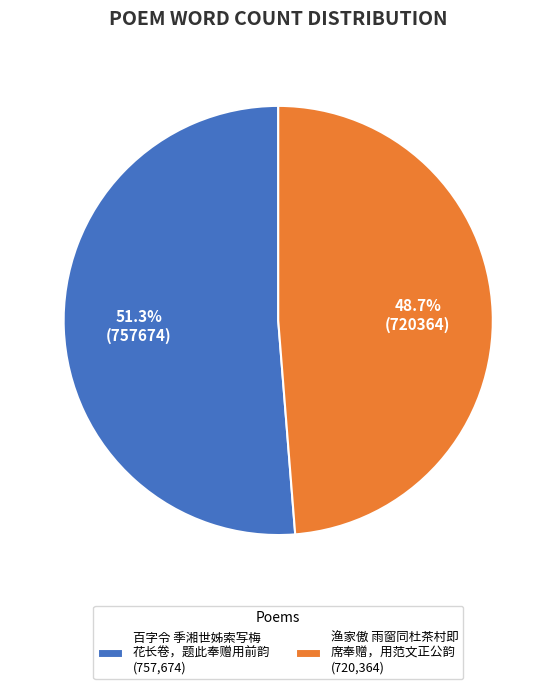

Which category has the biggest portion of the pie?

百字令 季湘世姊索写梅 花长卷，题此奉赠用前韵 (757,674)